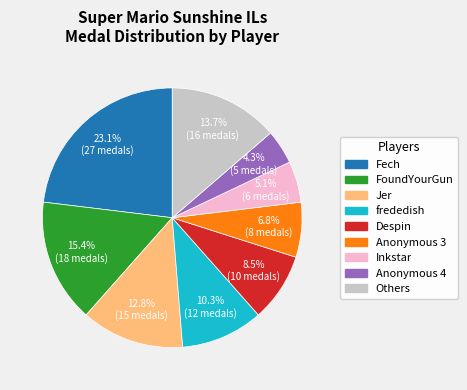

Is there a majority slice in this chart?

No